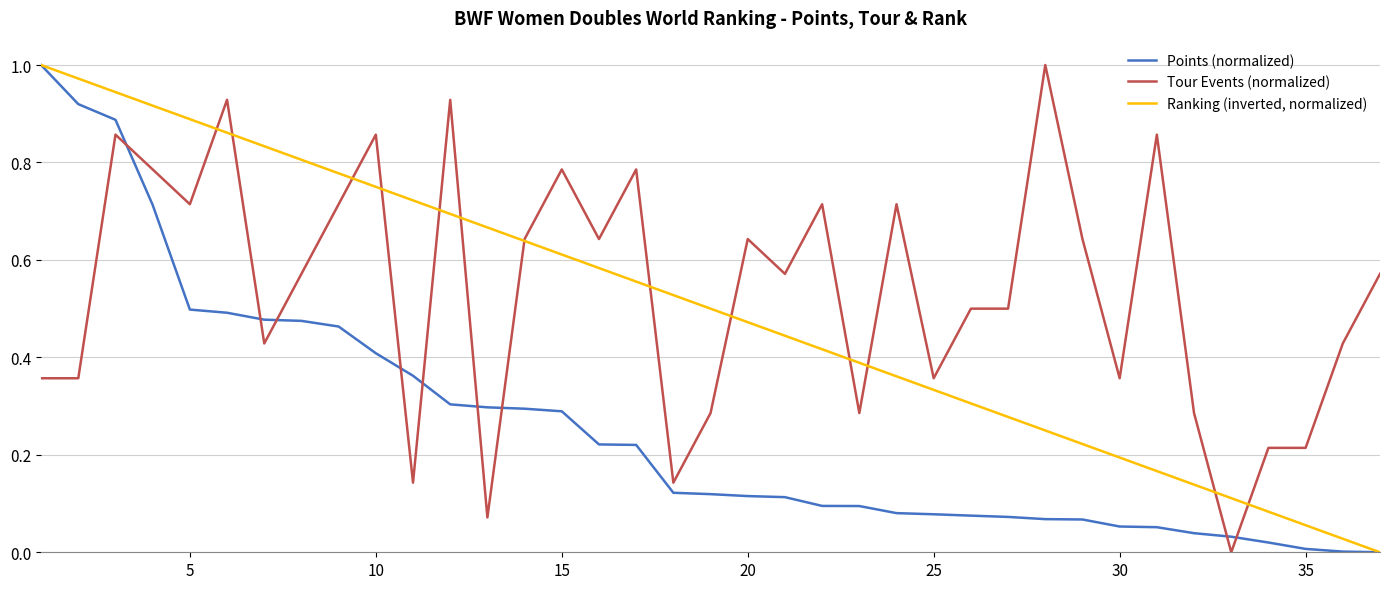

After their last crossing, which series has the higher values: Tour Events (normalized) or Points (normalized)?

Tour Events (normalized)